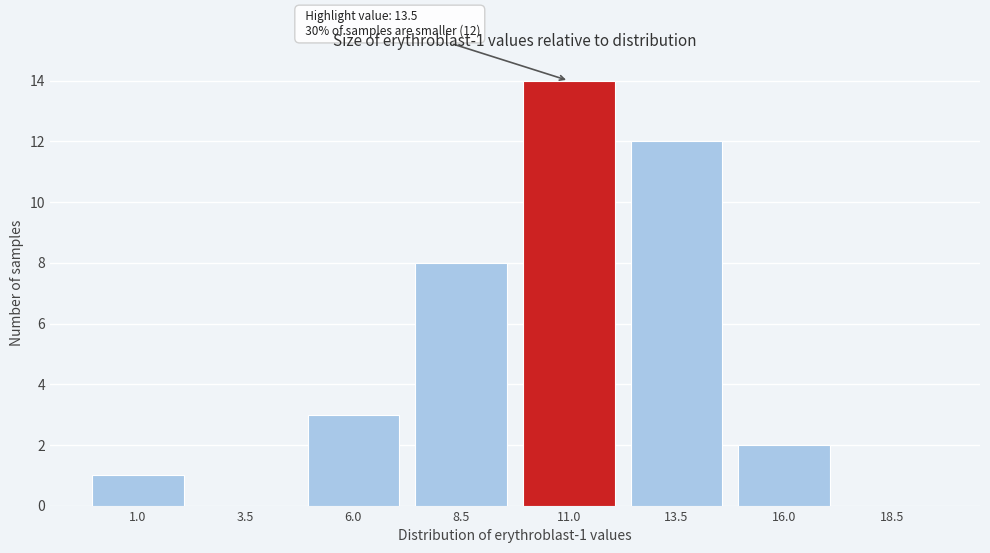

Reading left to right, list all the values displayed in this chart.

1.0=1	3.5=0	6.0=3	8.5=8	11.0=14	13.5=12	16.0=2	18.5=0